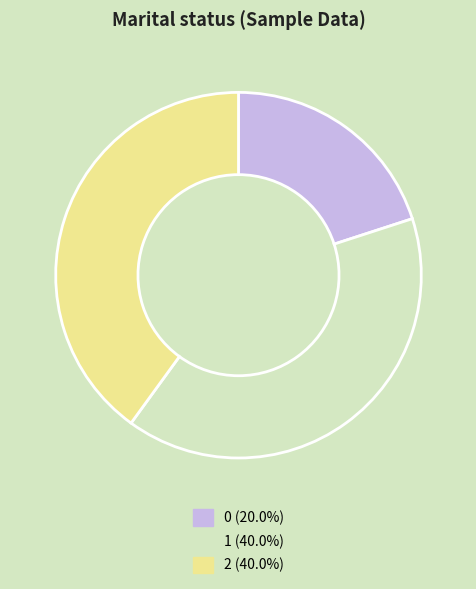

Does 2 represent more than half of the total?

No